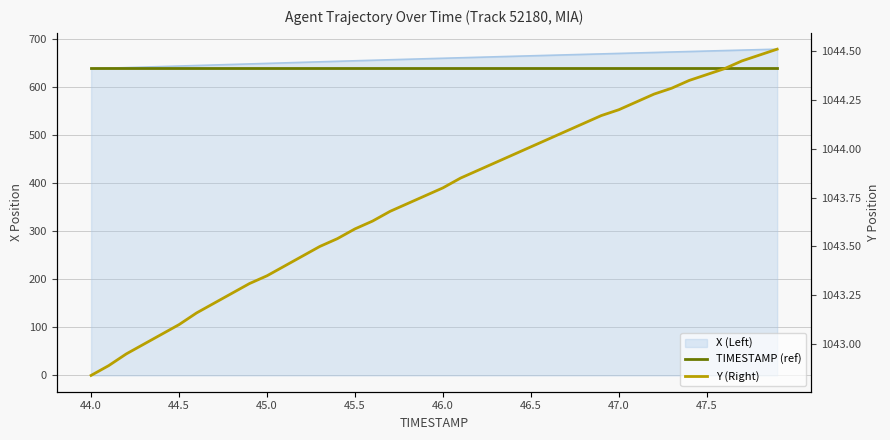

How many lines are shown in the chart?

2